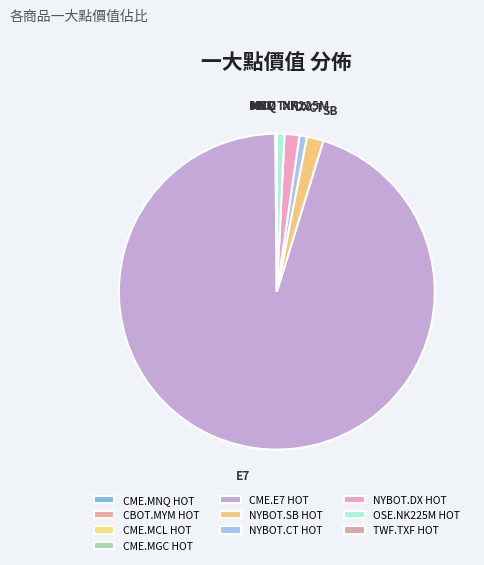

The NYBOT.DX HOT slice represents 2% of the pie. True or false?

True